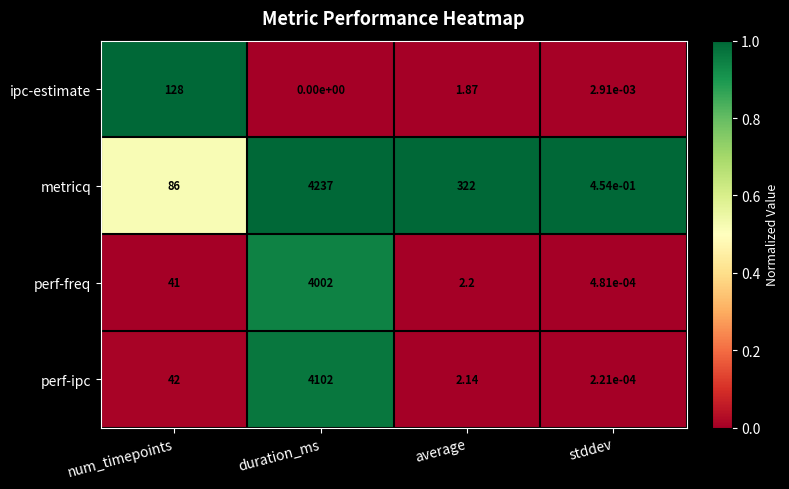

At how many categories does at least one series exceed 0?

4